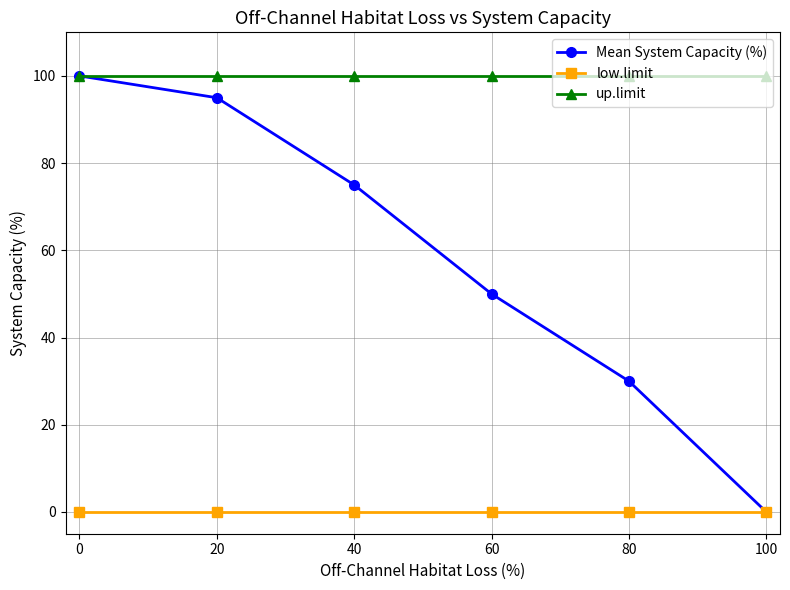

Between 20 and 40, which series saw the biggest shift?

Mean System Capacity (%)